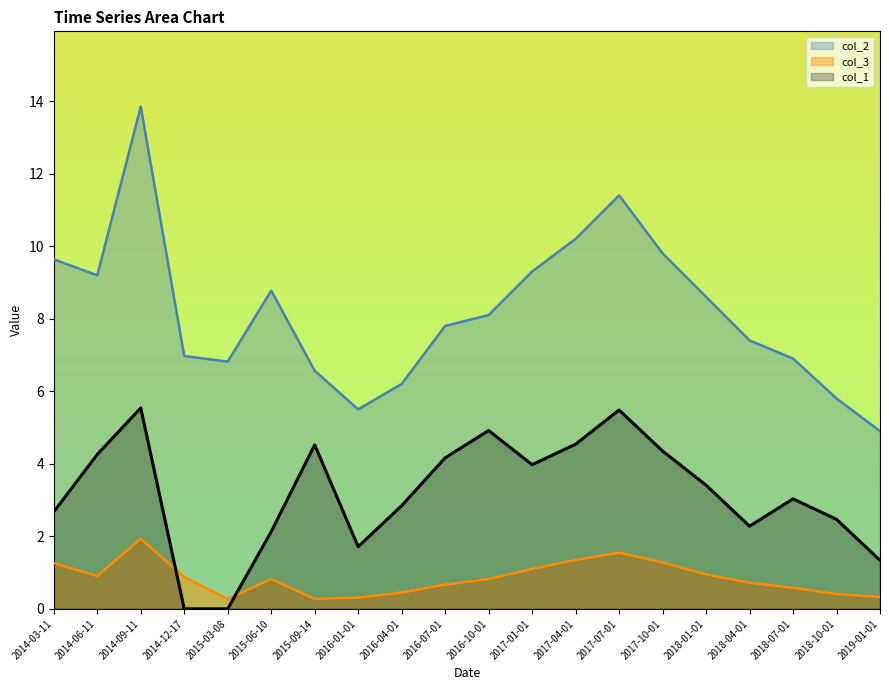

What is the value of the col_1 point at the 6th from the left?

2.1